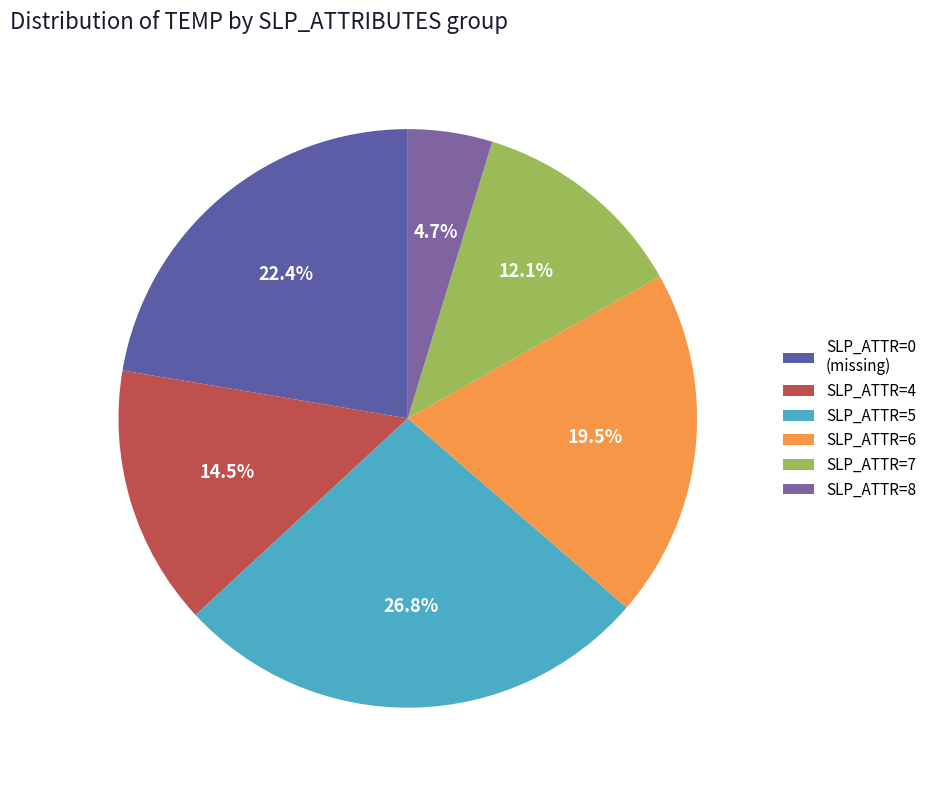

How many slices are in this pie chart?

6